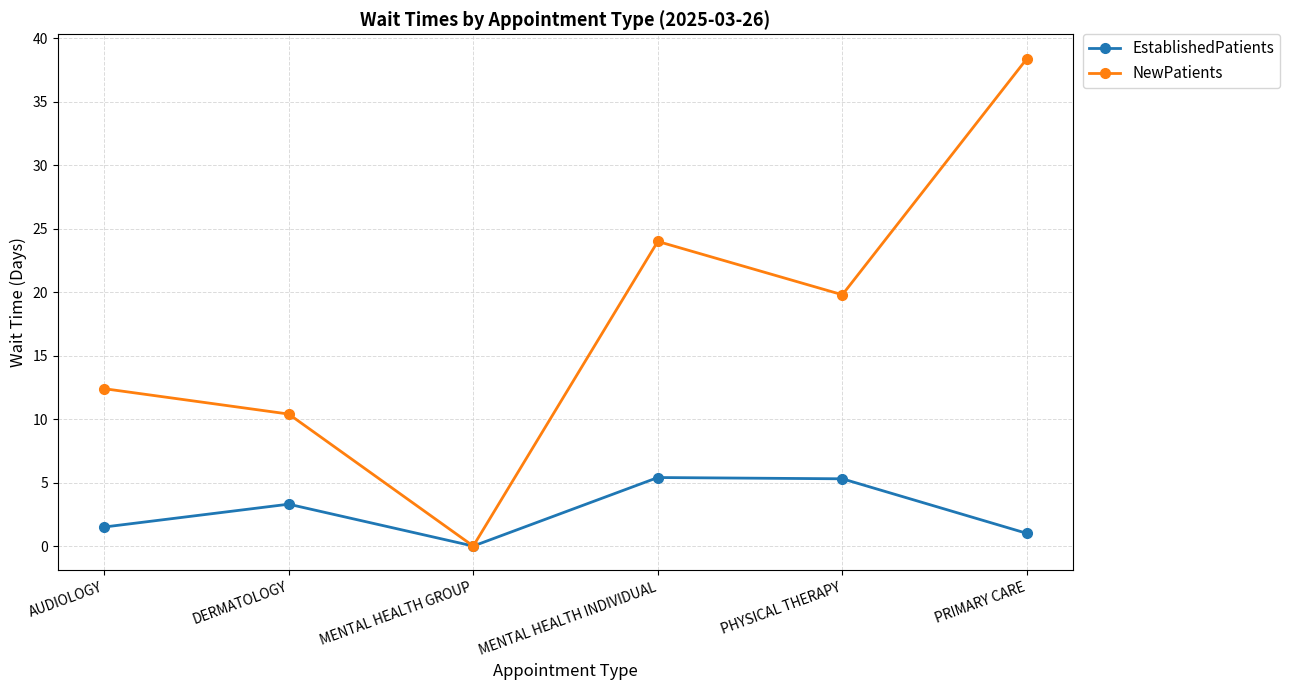

At which category is the sum across all series the highest?

PRIMARY CARE